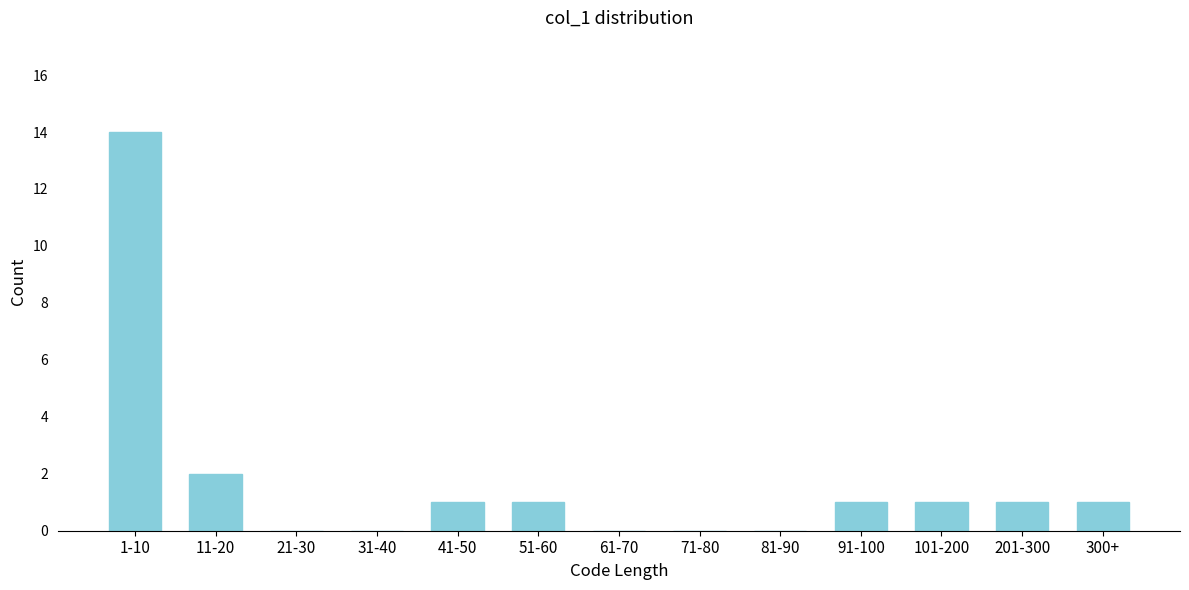

Reading right to left, list all the values displayed in this chart.

300+=1	201-300=1	101-200=1	91-100=1	81-90=0	71-80=0	61-70=0	51-60=1	41-50=1	31-40=0	21-30=0	11-20=2	1-10=14